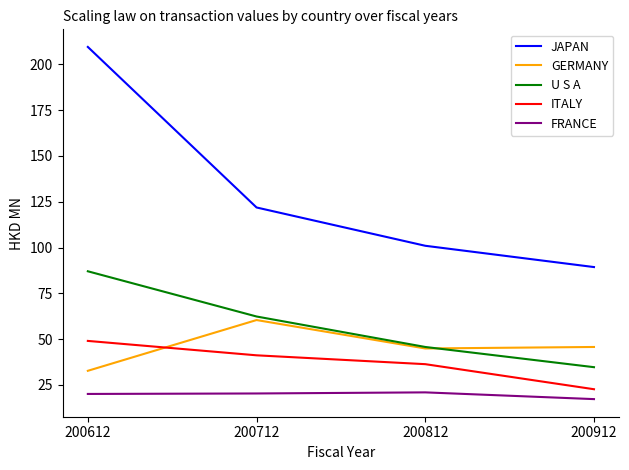

What is the spread (max minus min) of values at 200812?

80.1